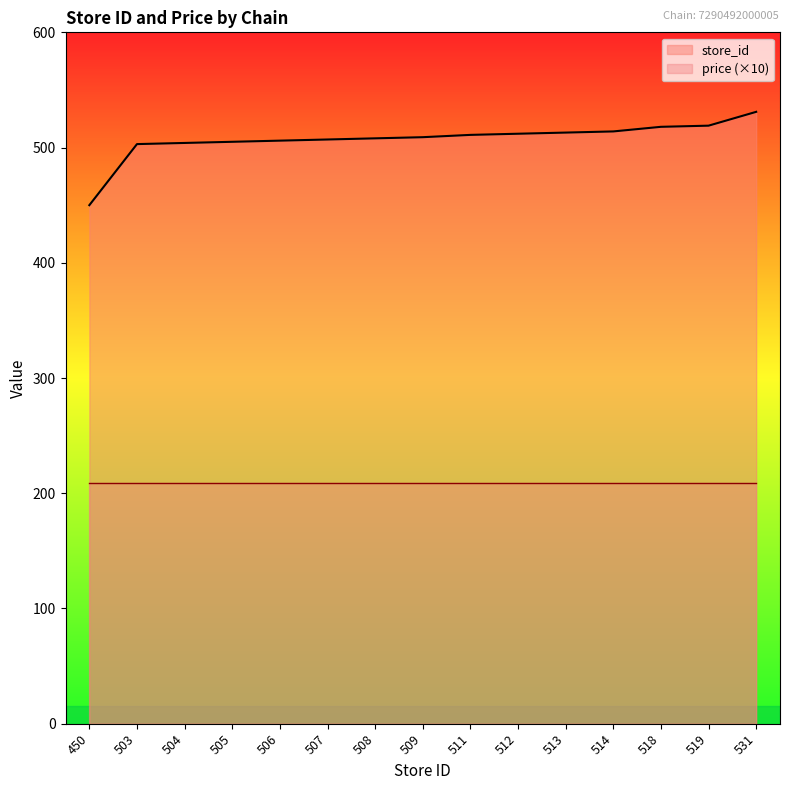

Rank the categories by value from lowest to highest.

450, 503, 504, 505, 506, 507, 508, 509, 511, 512, 513, 514, 518, 519, 531